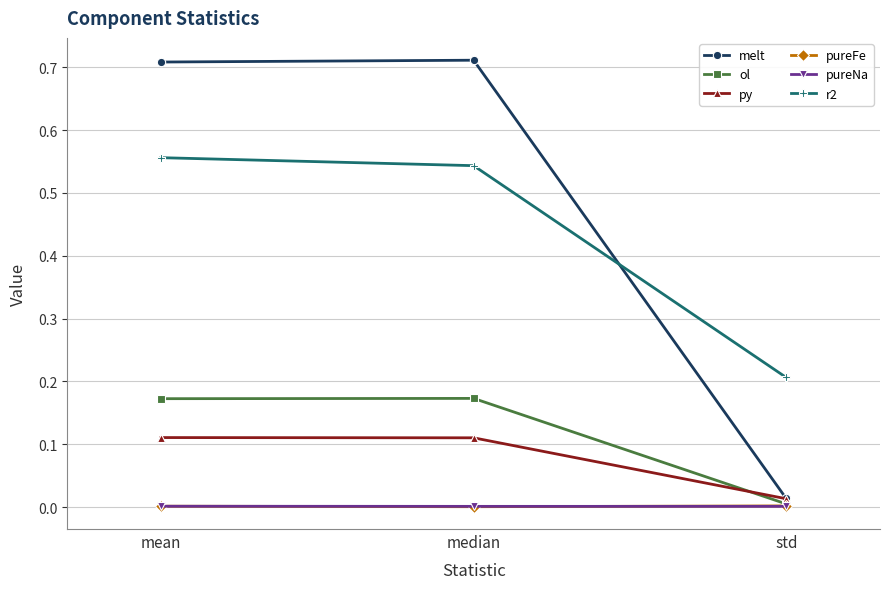

Which series has the widest spread of values?

melt